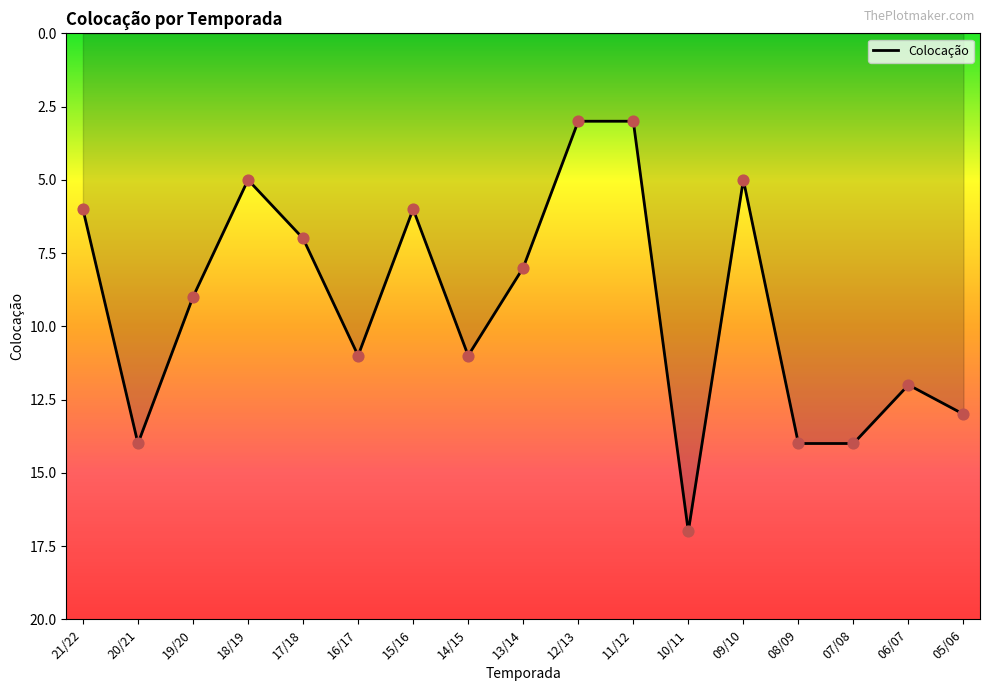

Between 14/15 and 08/09, which is larger?

08/09